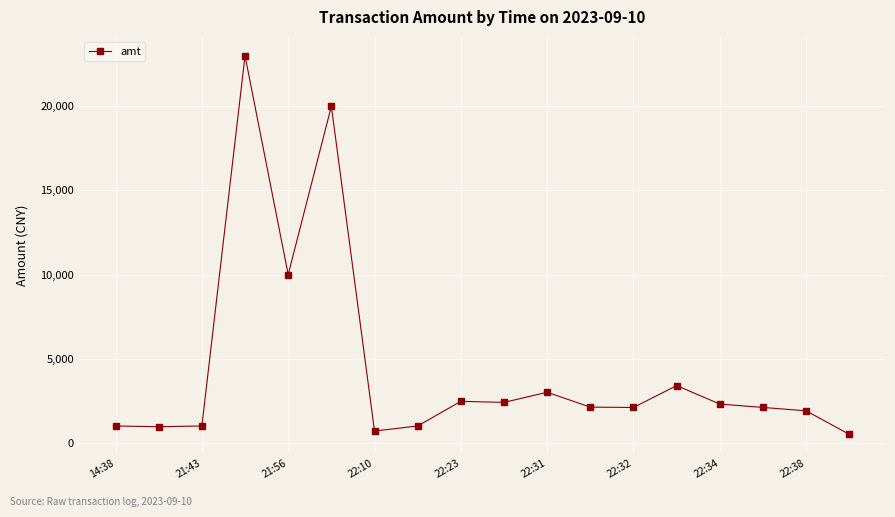

What is the minimum value shown in the chart?

500.0